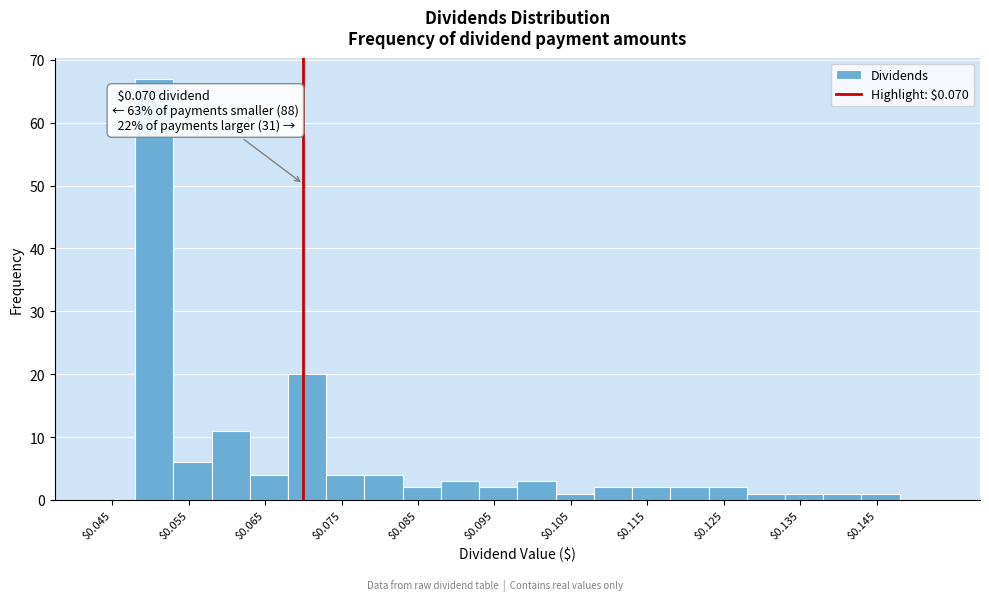

Over which range of the x-axis is the bar tallest?

0.048 to 0.053